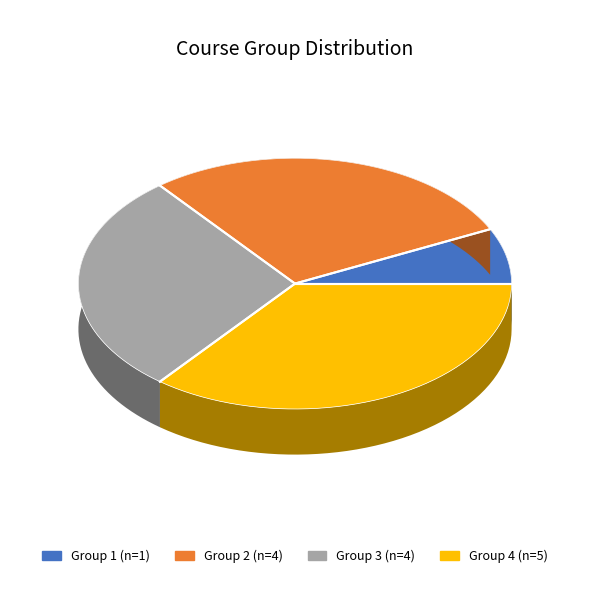

To the nearest percent, what percentage of the pie is Group 1?

7%